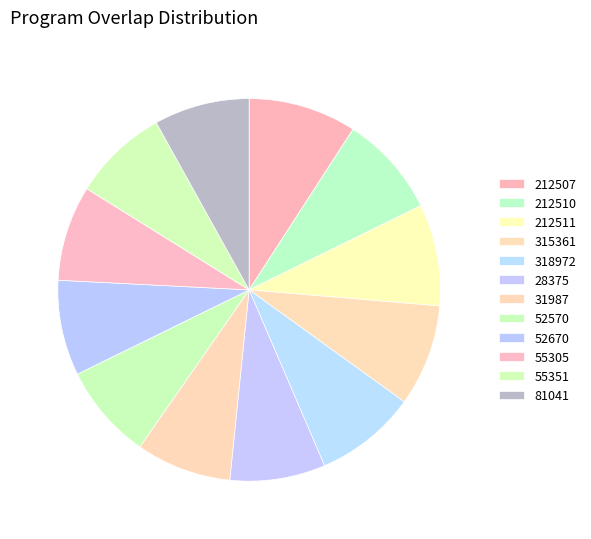

True or false: 28375 accounts for 16% of the total.

False